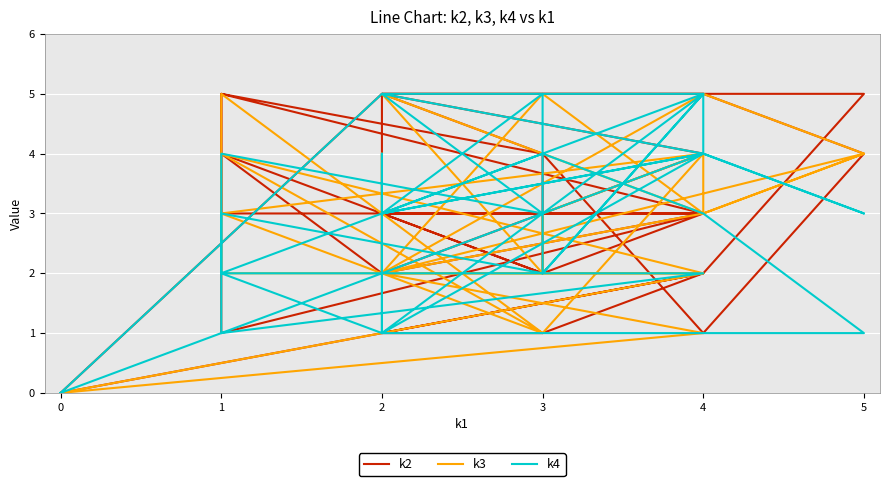

Rank the series by their maximum value, from lowest to highest.

k2, k3, k4